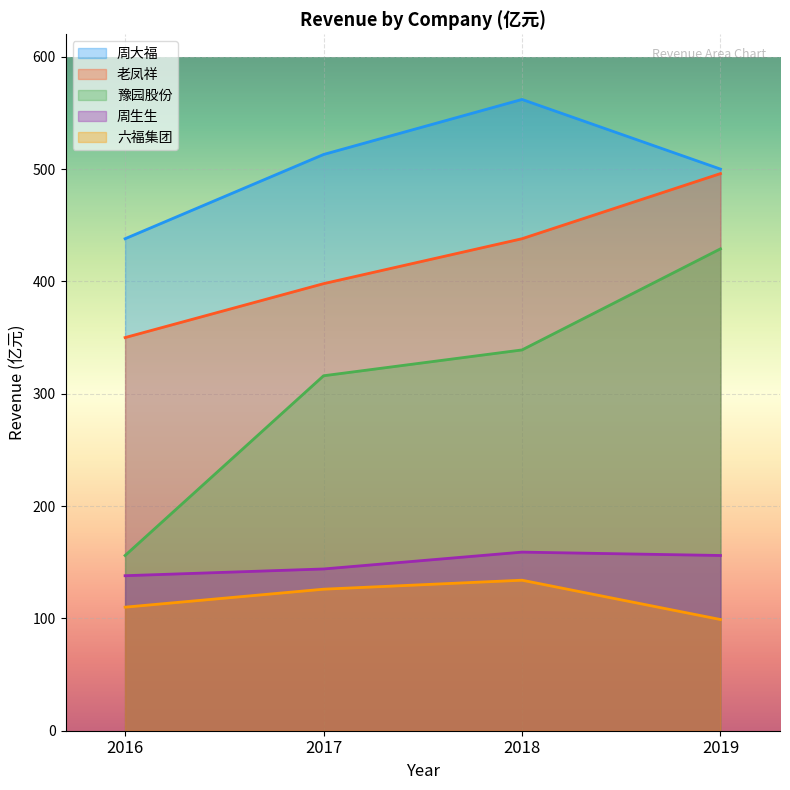

Is it true that 六福集团 equals 134 at 2018?

True